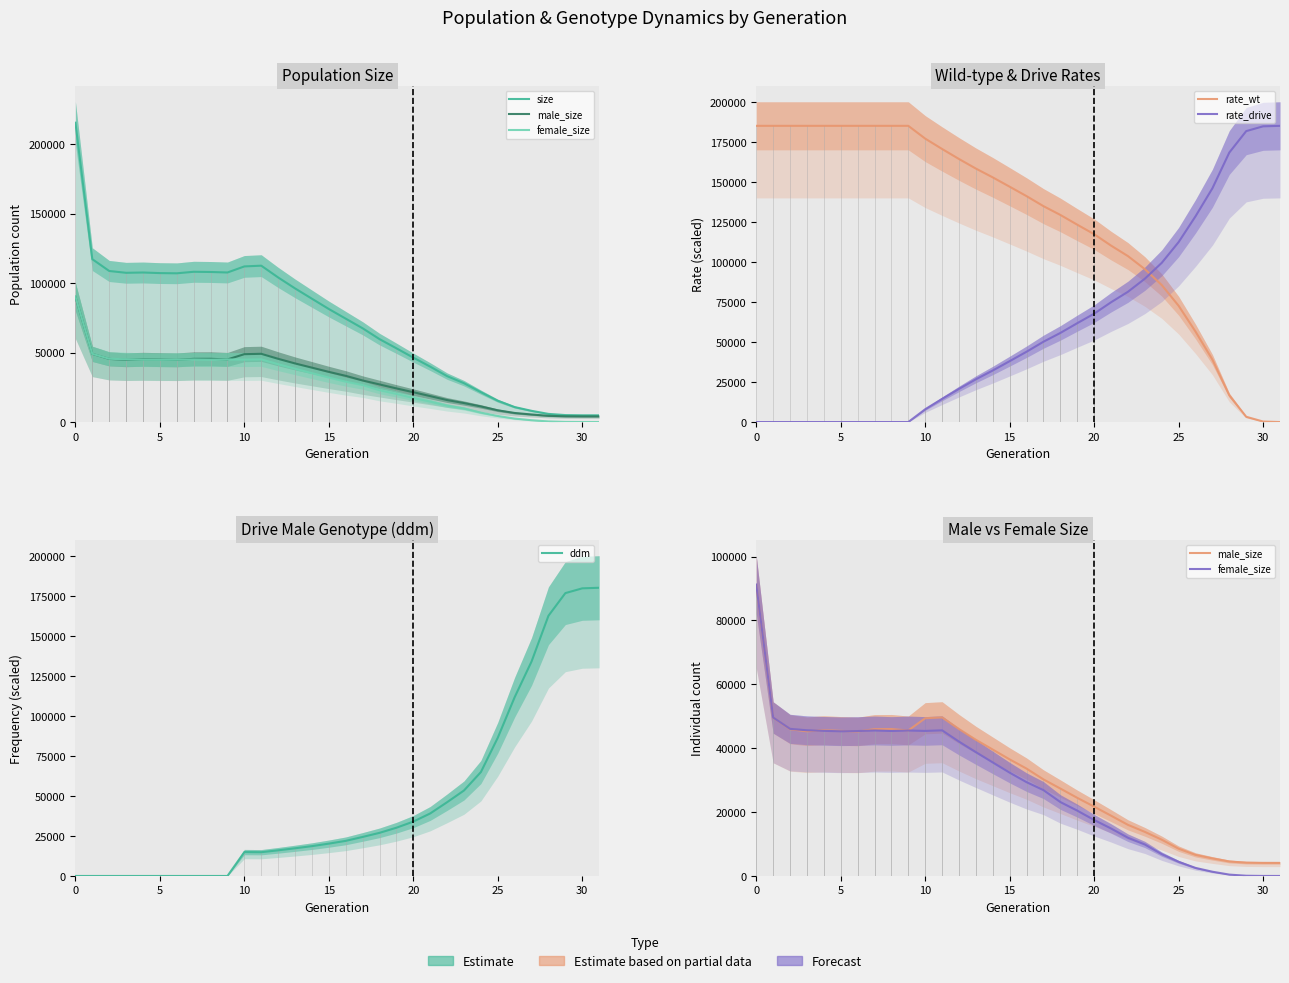

True or false: size has a value of 33040.1 at 22.

True